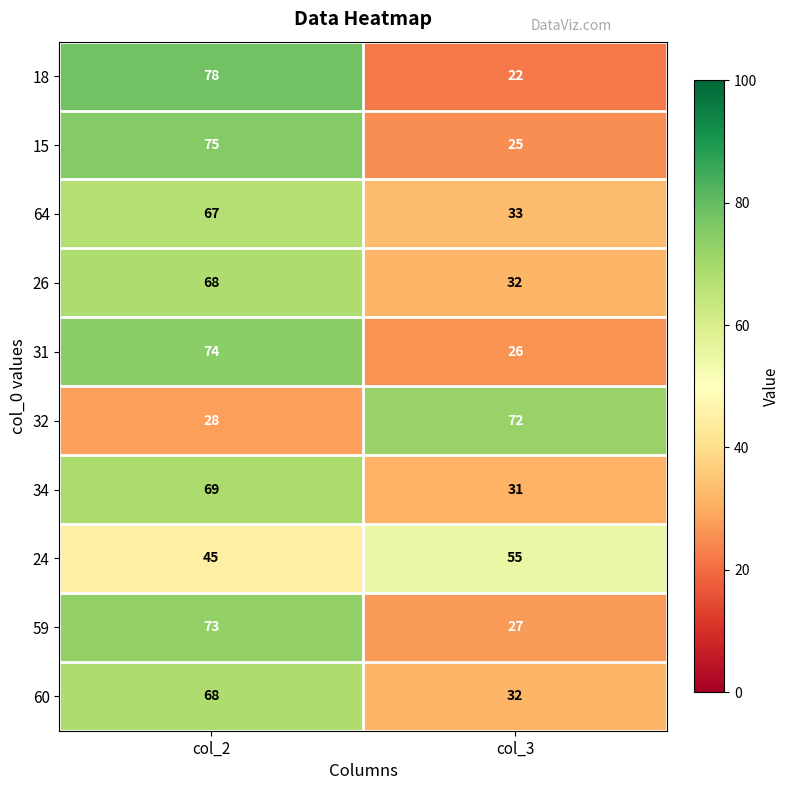

Which series has the largest range (max minus min)?

18